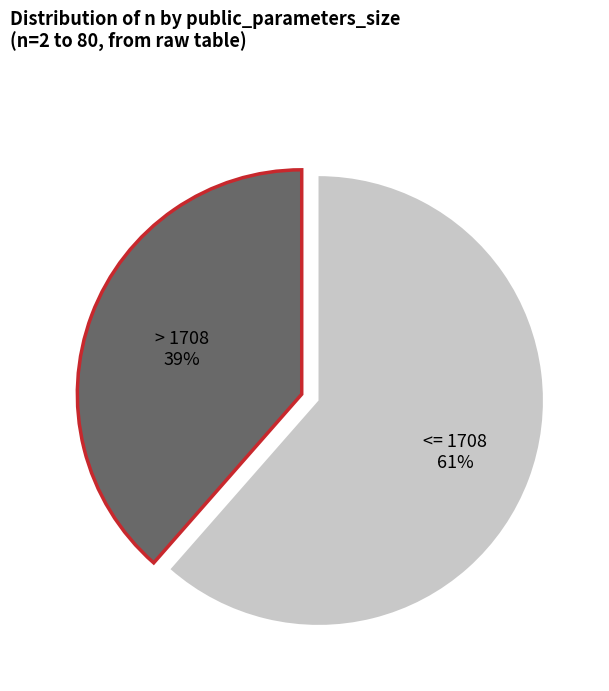

Does any single category account for the majority?

Yes